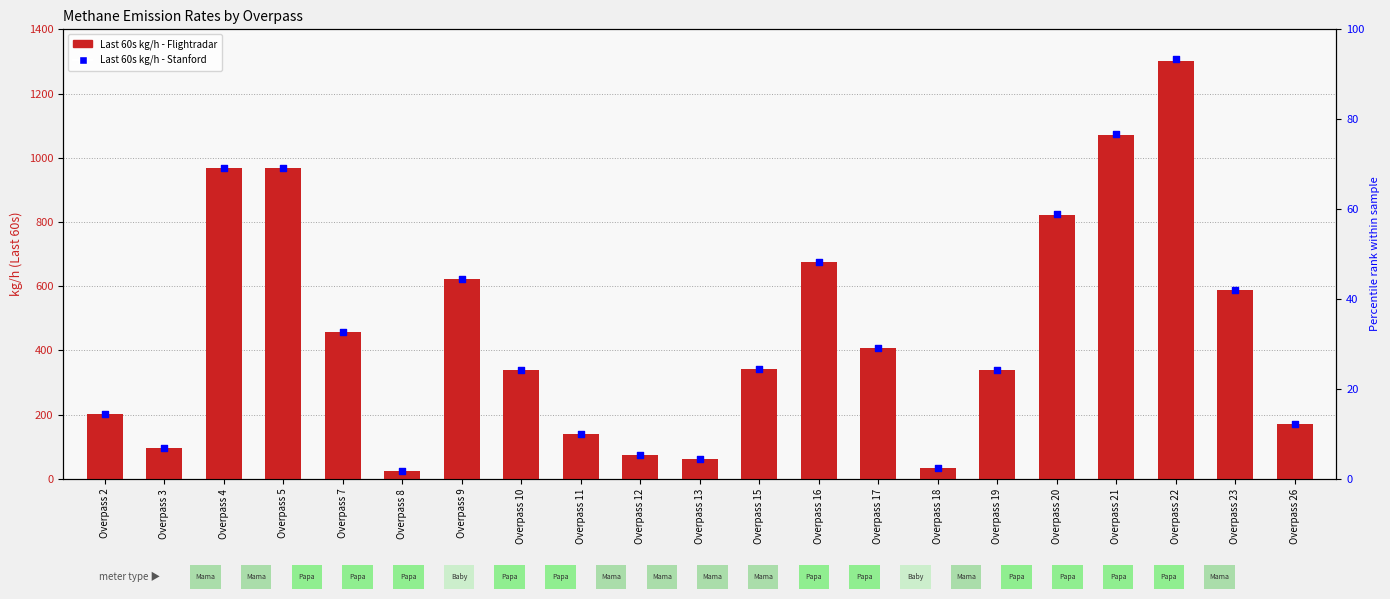

What is the total value across all series at Overpass 10?

677.0